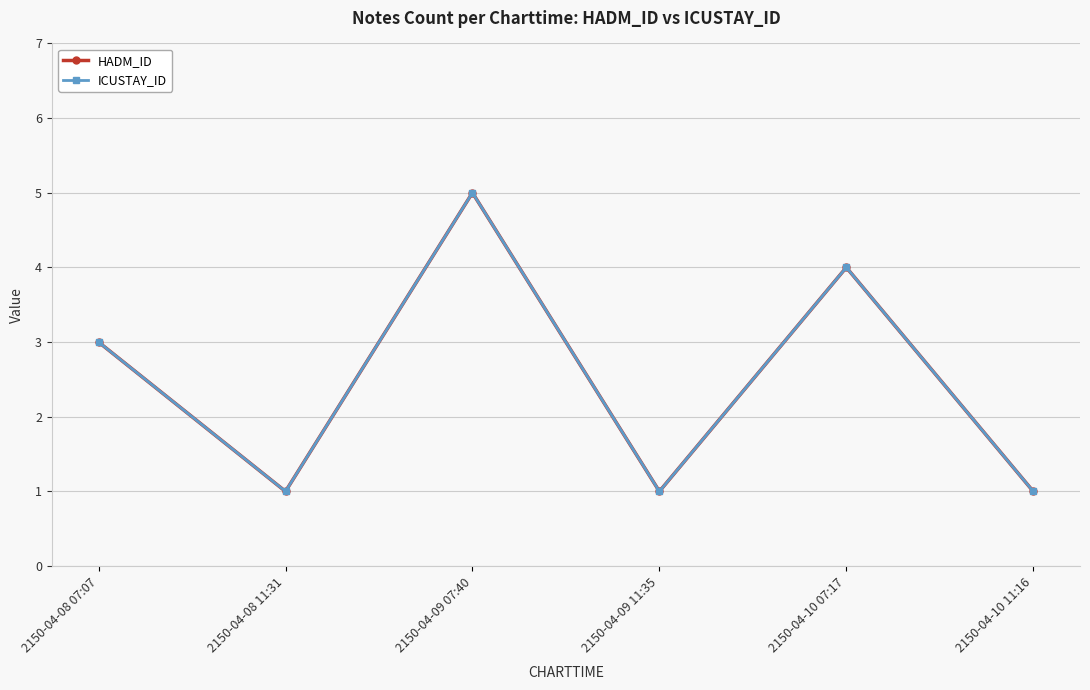

True or false: HADM_ID and ICUSTAY_ID cross at least once.

False